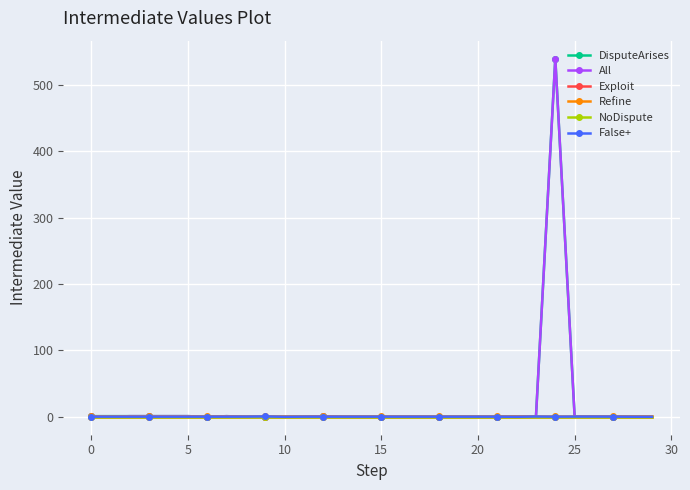

What is the maximum value shown in the chart?

540.0